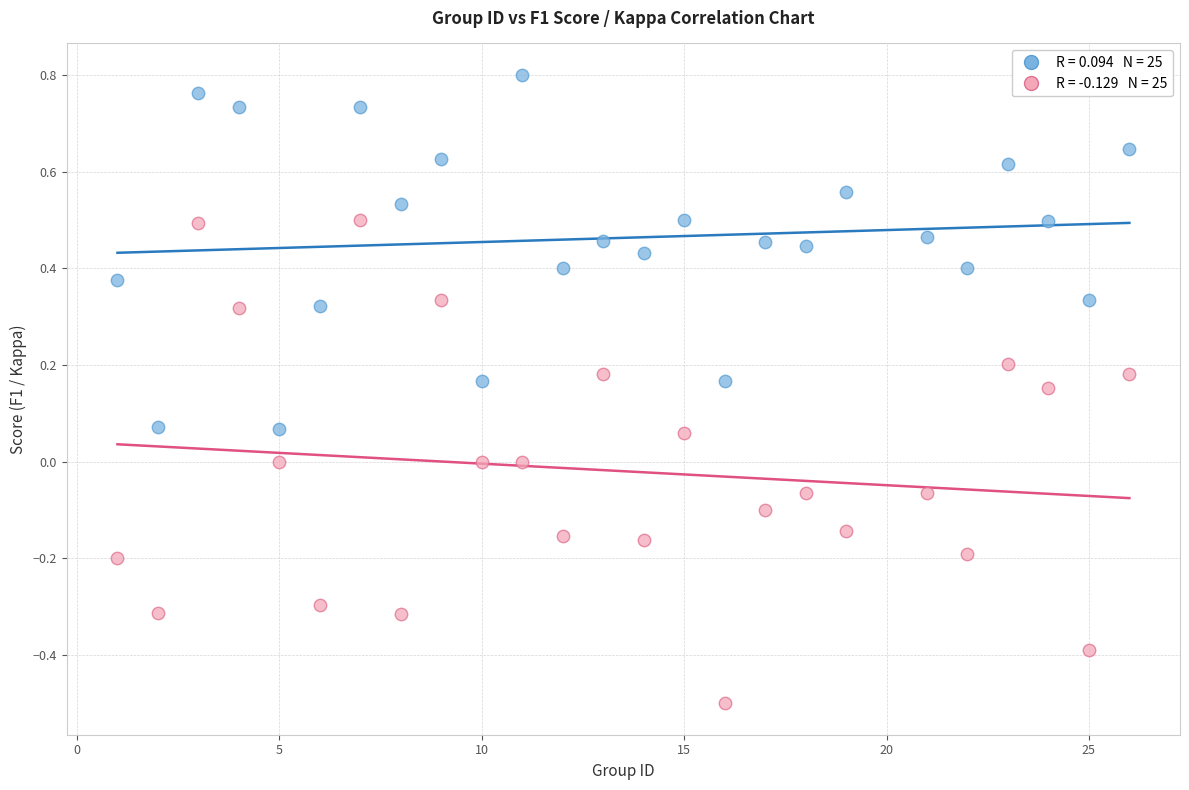

Across all data points, what is the range of Y values (max minus min)?

1.3